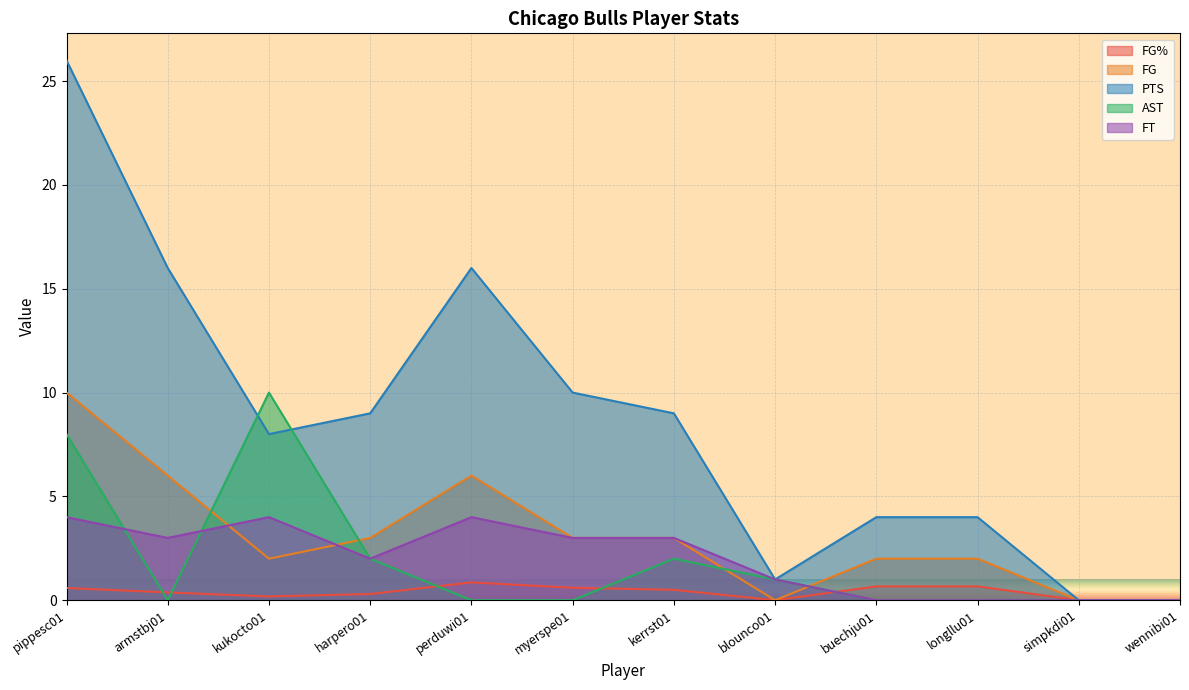

Rank the series by their maximum value, from lowest to highest.

FG%, FT, FG, AST, PTS